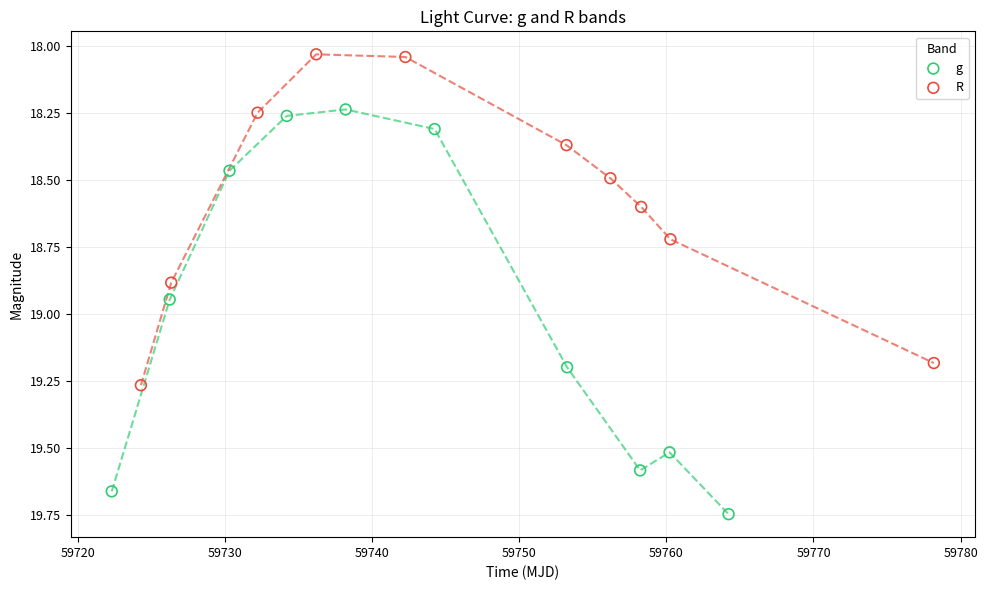

Which series has the largest Y range (max minus min)?

g